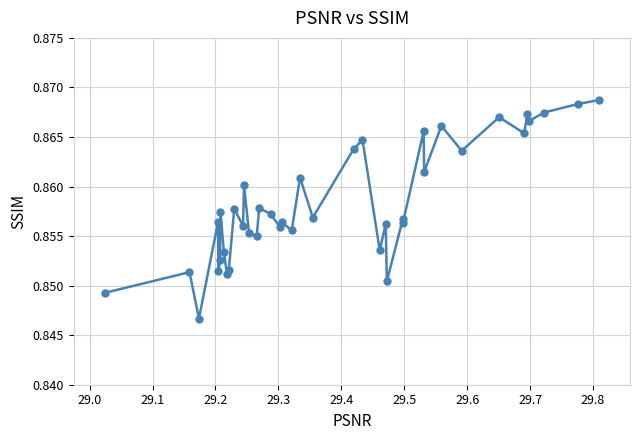

What is the sum of all values?

34.3